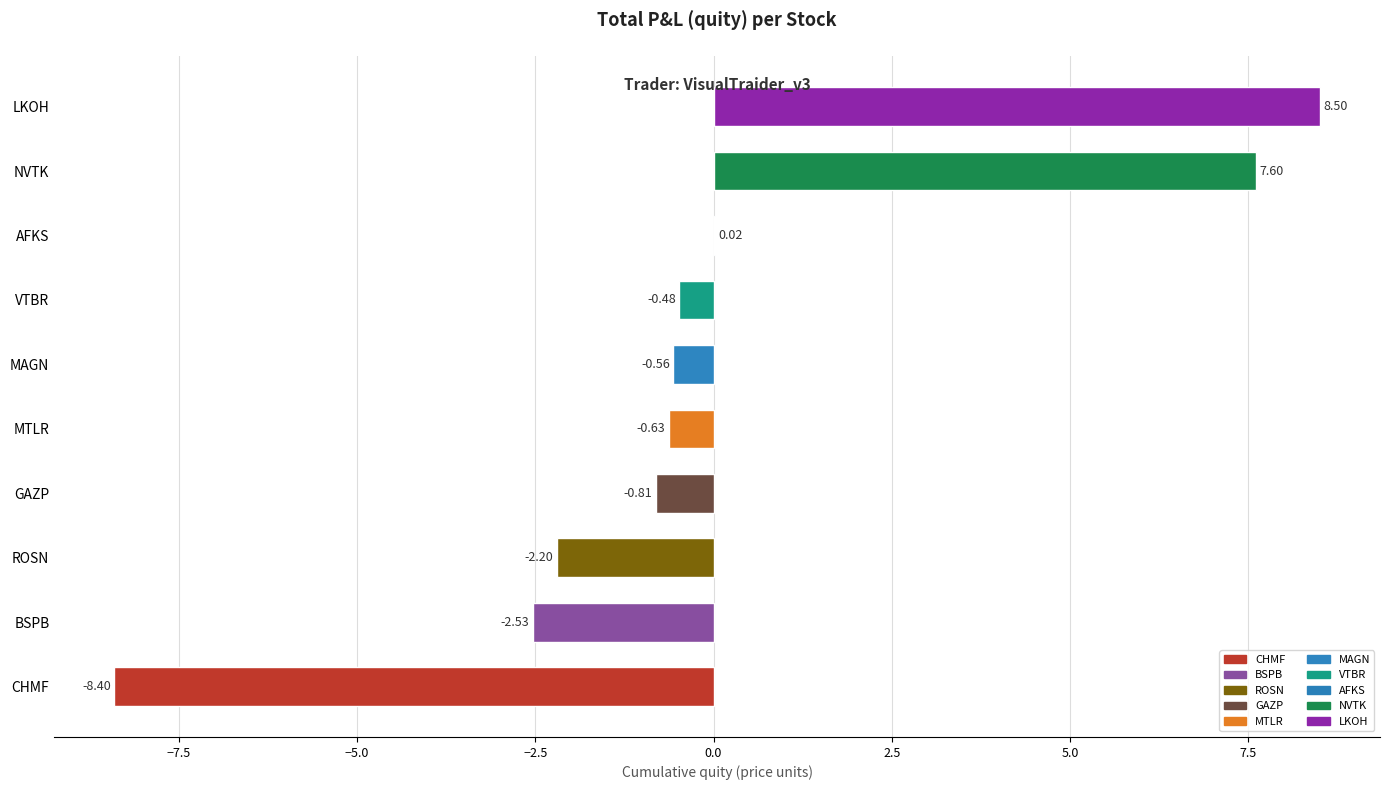

Which label corresponds to the largest value in the chart?

LKOH